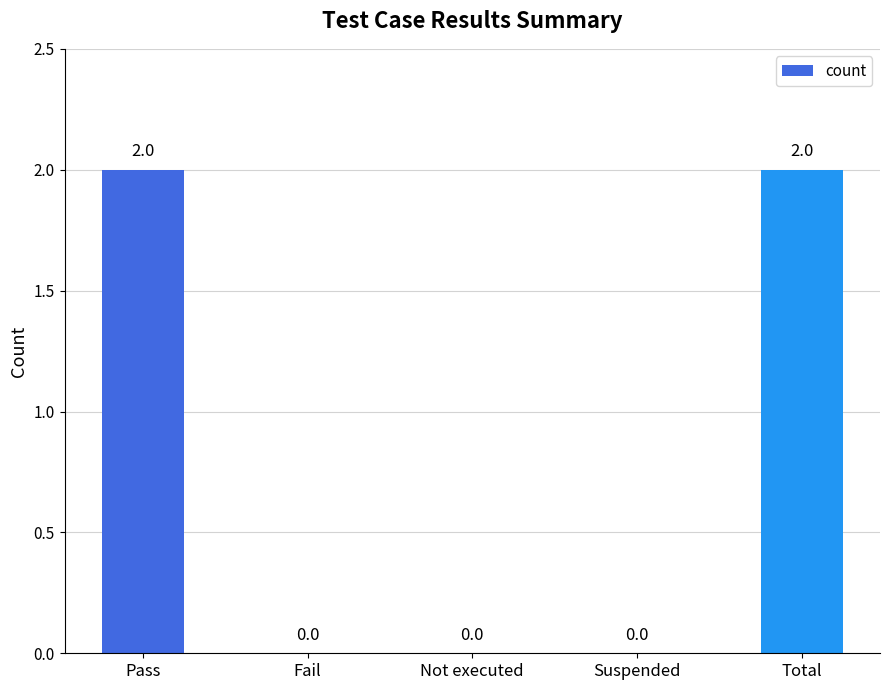

Which has a higher value, Total or Fail?

Total